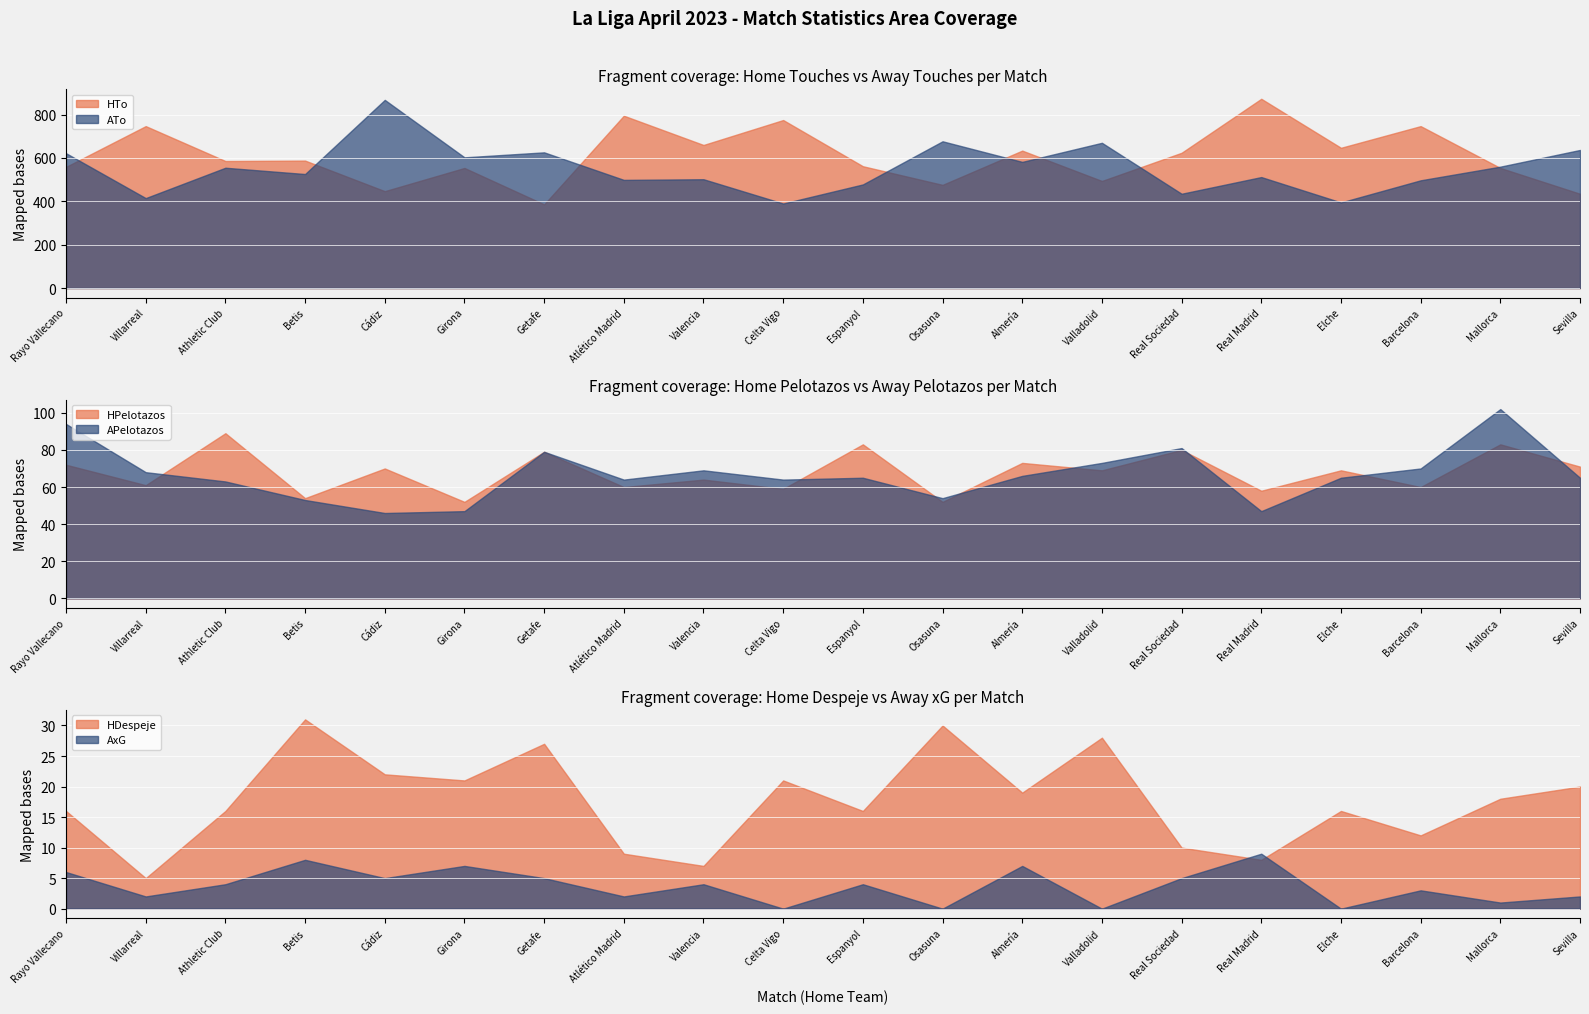

How many lines are shown in the chart?

6